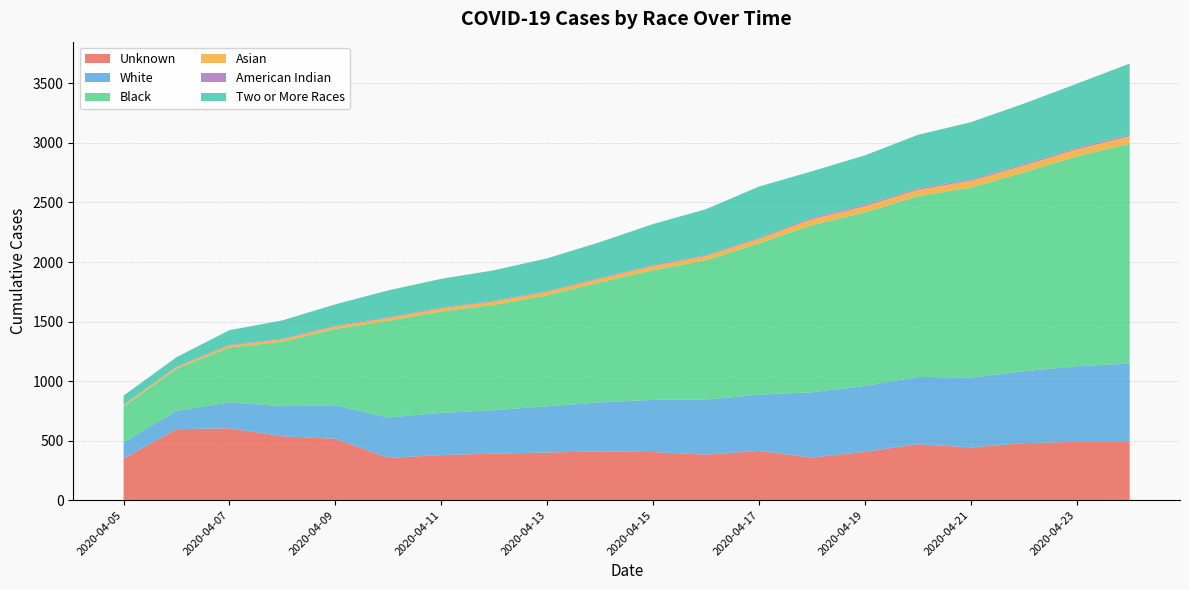

Reading left to right, extract all data points from this chart.

Unknown: 2020-04-05=349	2020-04-06=596	2020-04-07=604	2020-04-08=536	2020-04-09=516	2020-04-10=355	2020-04-11=379	2020-04-12=391	2020-04-13=400	2020-04-14=410	2020-04-15=404	2020-04-16=383	2020-04-17=413	2020-04-18=358	2020-04-19=406	2020-04-20=470	2020-04-21=443	2020-04-22=479	2020-04-23=490	2020-04-24=494
White: 2020-04-05=135	2020-04-06=154	2020-04-07=218	2020-04-08=253	2020-04-09=281	2020-04-10=339	2020-04-11=354	2020-04-12=365	2020-04-13=388	2020-04-14=411	2020-04-15=439	2020-04-16=461	2020-04-17=473	2020-04-18=548	2020-04-19=553	2020-04-20=565	2020-04-21=587	2020-04-22=603	2020-04-23=635	2020-04-24=653
Black: 2020-04-05=303	2020-04-06=353	2020-04-07=460	2020-04-08=542	2020-04-09=642	2020-04-10=812	2020-04-11=852	2020-04-12=884	2020-04-13=932	2020-04-14=1009	2020-04-15=1089	2020-04-16=1171	2020-04-17=1271	2020-04-18=1403	2020-04-19=1458	2020-04-20=1517	2020-04-21=1595	2020-04-22=1670	2020-04-23=1762	2020-04-24=1846
Asian: 2020-04-05=12	2020-04-06=14	2020-04-07=18	2020-04-08=20	2020-04-09=21	2020-04-10=24	2020-04-11=26	2020-04-12=29	2020-04-13=30	2020-04-14=31	2020-04-15=35	2020-04-16=36	2020-04-17=38	2020-04-18=51	2020-04-19=52	2020-04-20=54	2020-04-21=57	2020-04-22=58	2020-04-23=60	2020-04-24=63
American Indian: 2020-04-05=1	2020-04-06=4	2020-04-07=5	2020-04-08=6	2020-04-09=6	2020-04-10=6	2020-04-11=6	2020-04-12=6	2020-04-13=6	2020-04-14=7	2020-04-15=7	2020-04-16=7	2020-04-17=8	2020-04-18=12	2020-04-19=12	2020-04-20=12	2020-04-21=11	2020-04-22=12	2020-04-23=12	2020-04-24=12
Two or More Races: 2020-04-05=78	2020-04-06=80	2020-04-07=123	2020-04-08=153	2020-04-09=179	2020-04-10=226	2020-04-11=242	2020-04-12=256	2020-04-13=275	2020-04-14=300	2020-04-15=345	2020-04-16=386	2020-04-17=431	2020-04-18=390	2020-04-19=415	2020-04-20=450	2020-04-21=481	2020-04-22=508	2020-04-23=538	2020-04-24=599